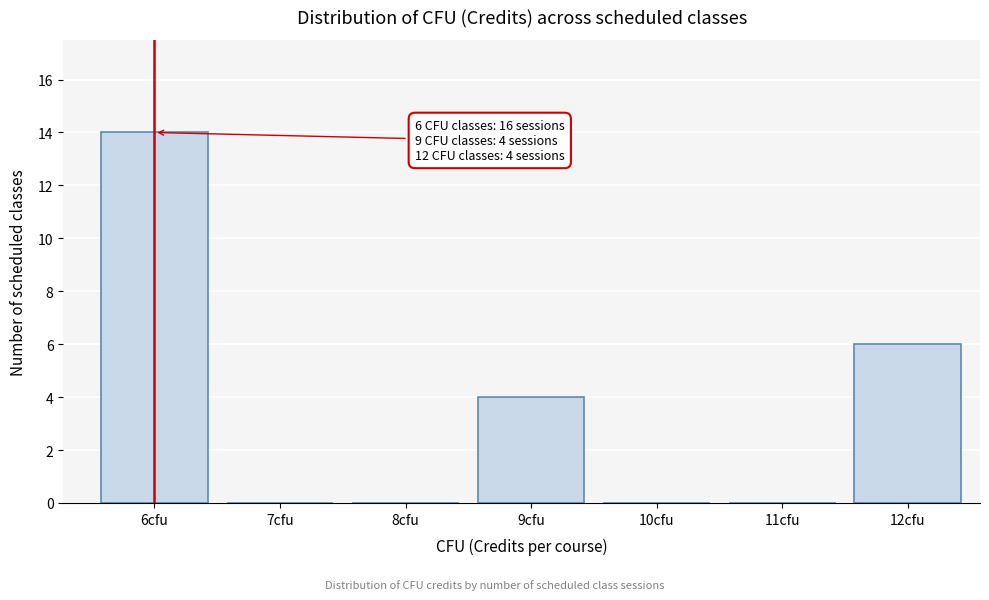

Reading right to left, extract all data points from this chart.

12cfu=6	11cfu=0	10cfu=0	9cfu=4	8cfu=0	7cfu=0	6cfu=14